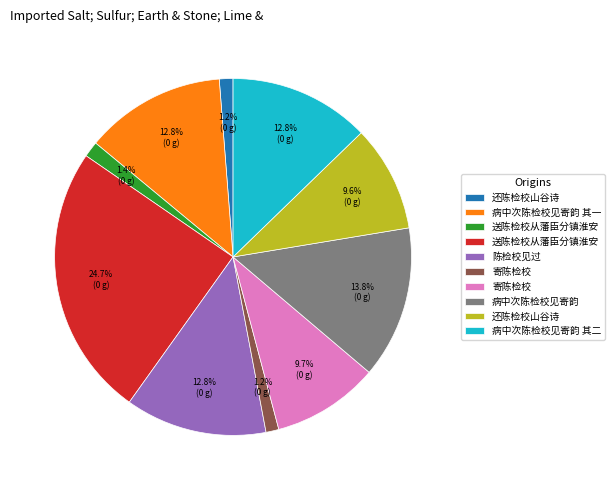

Does any single category account for the majority?

No